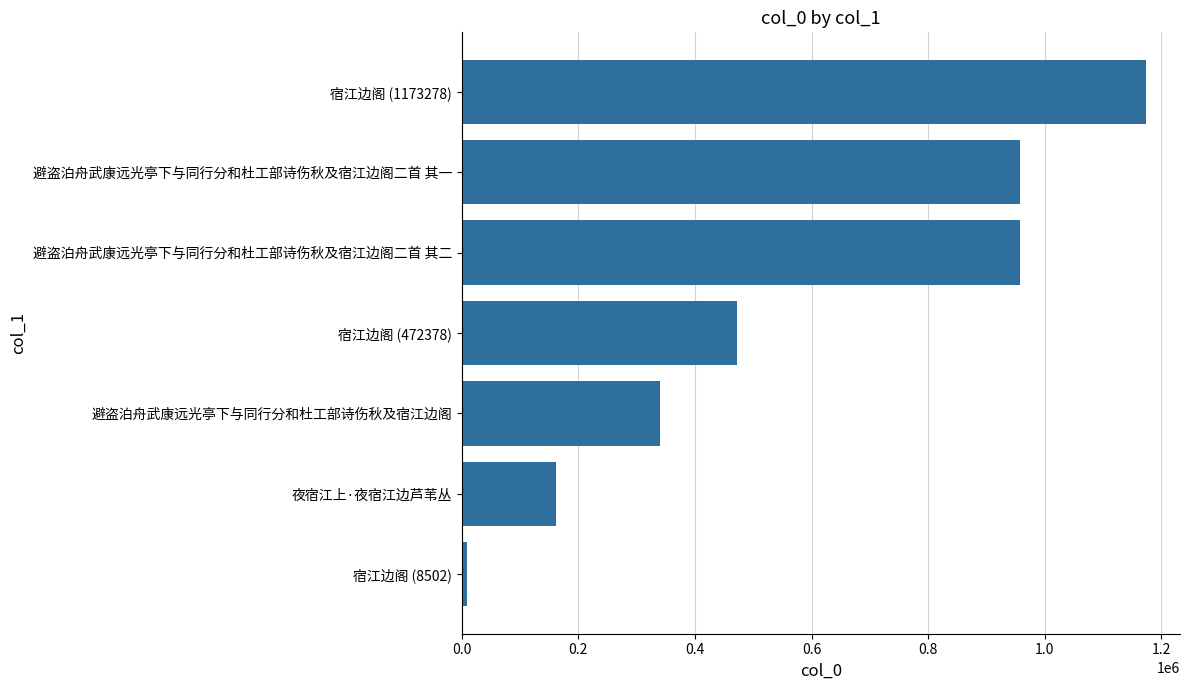

What is the difference between the second highest and second lowest values?

796784